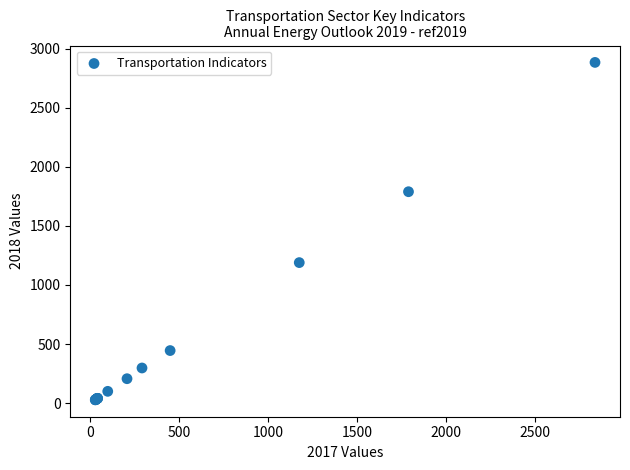

What Y value in the scatter plot is closest to 1455?

1188.9